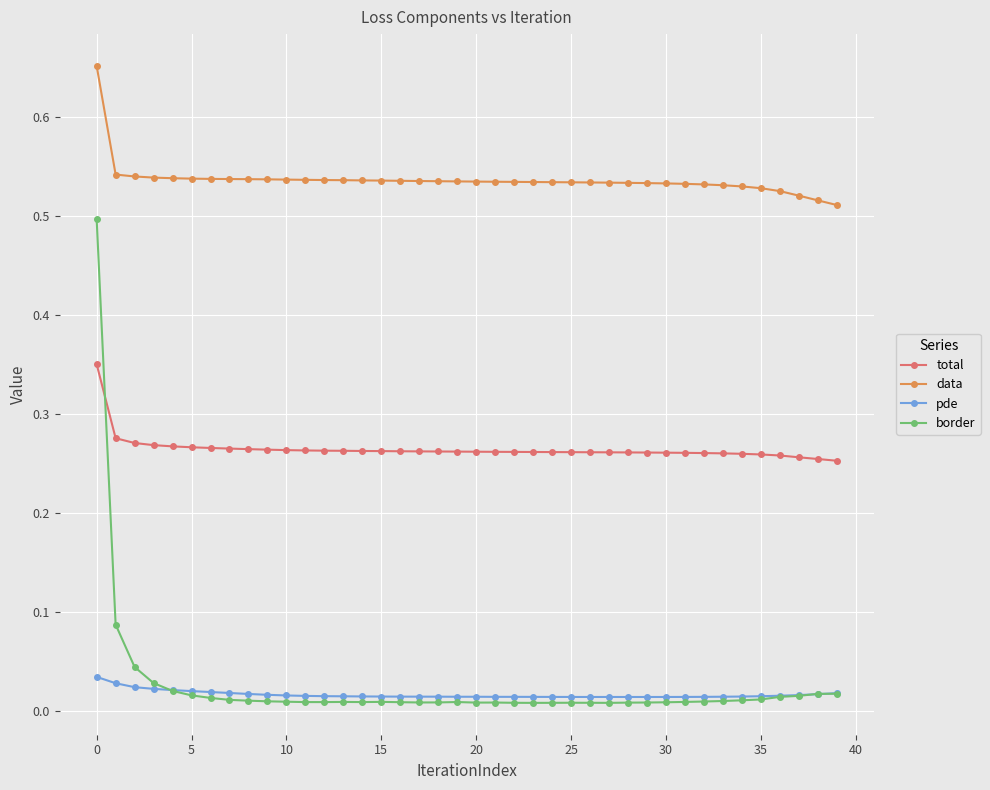

True or false: border has more than 0 interior local peaks.

True